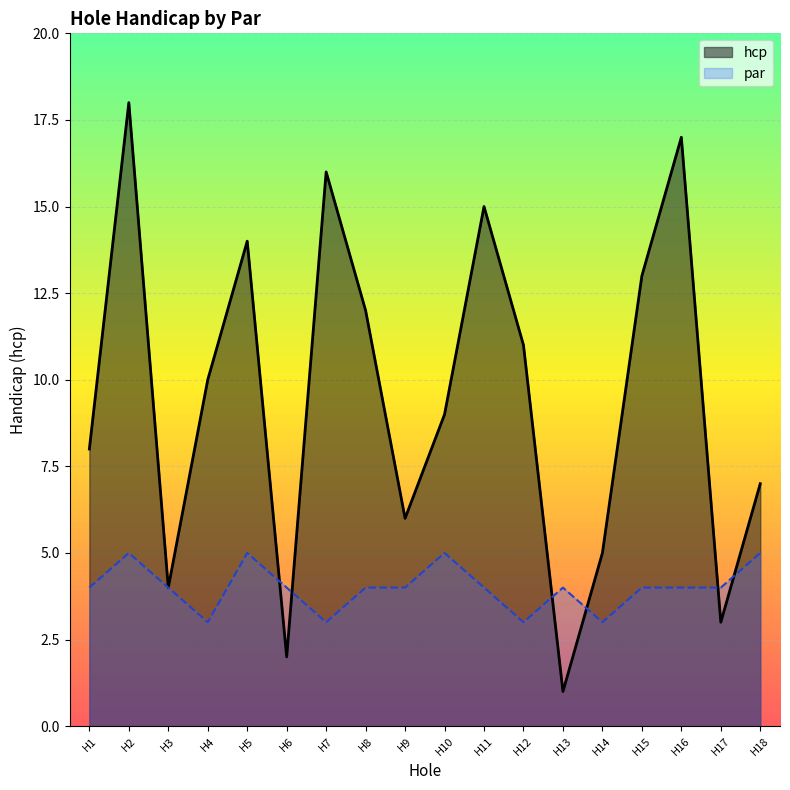

Rank the series at H18 from lowest to highest value.

par, hcp